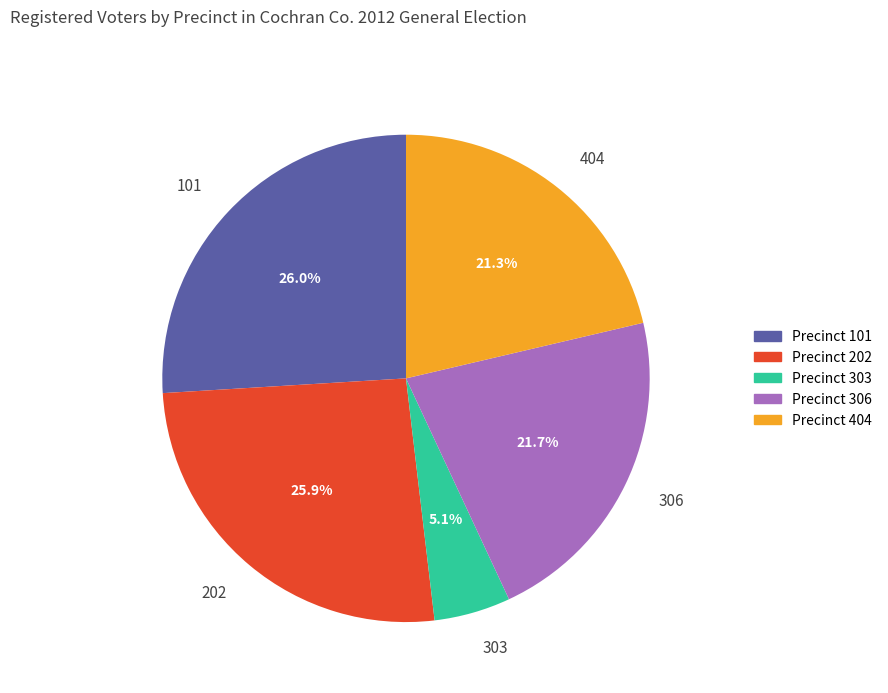

Does Precinct 404 account for over 50% of the chart?

No